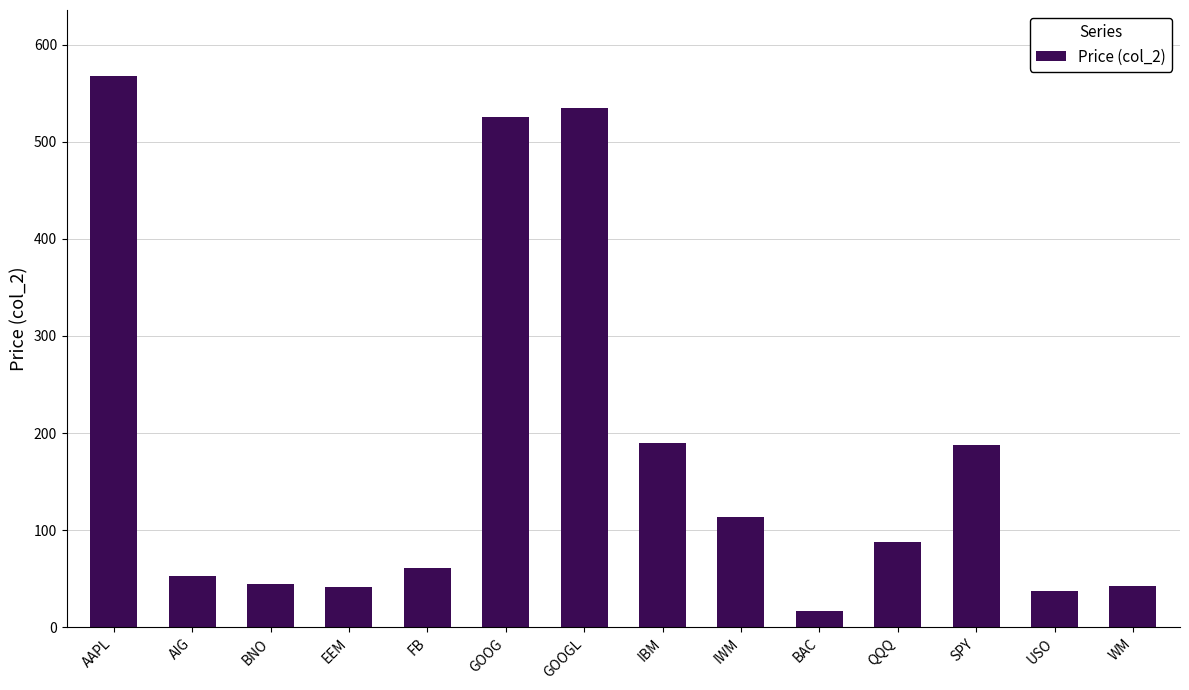

Are the bars horizontal?

No